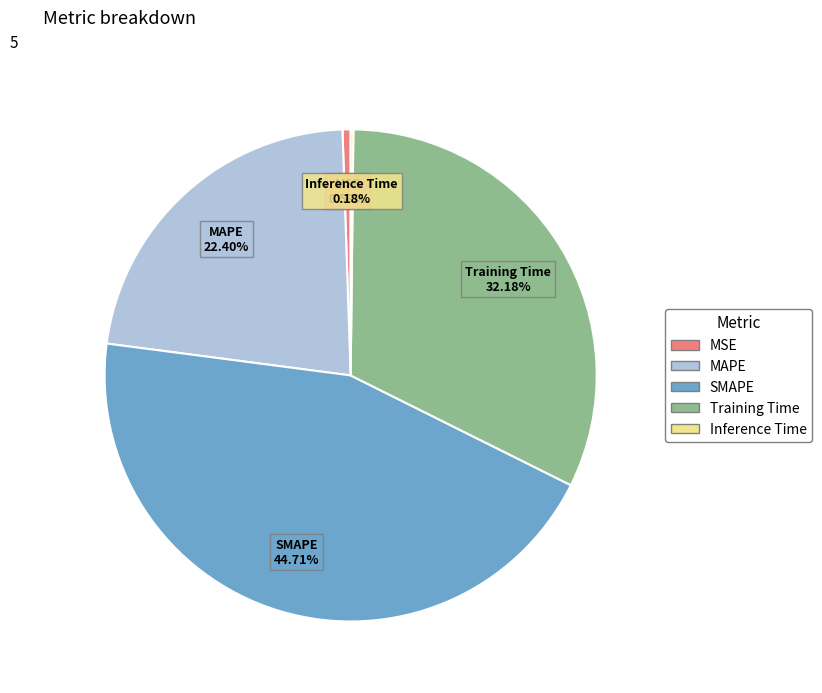

What is the ratio of the value at Training Time to the value at MAPE?

1.4